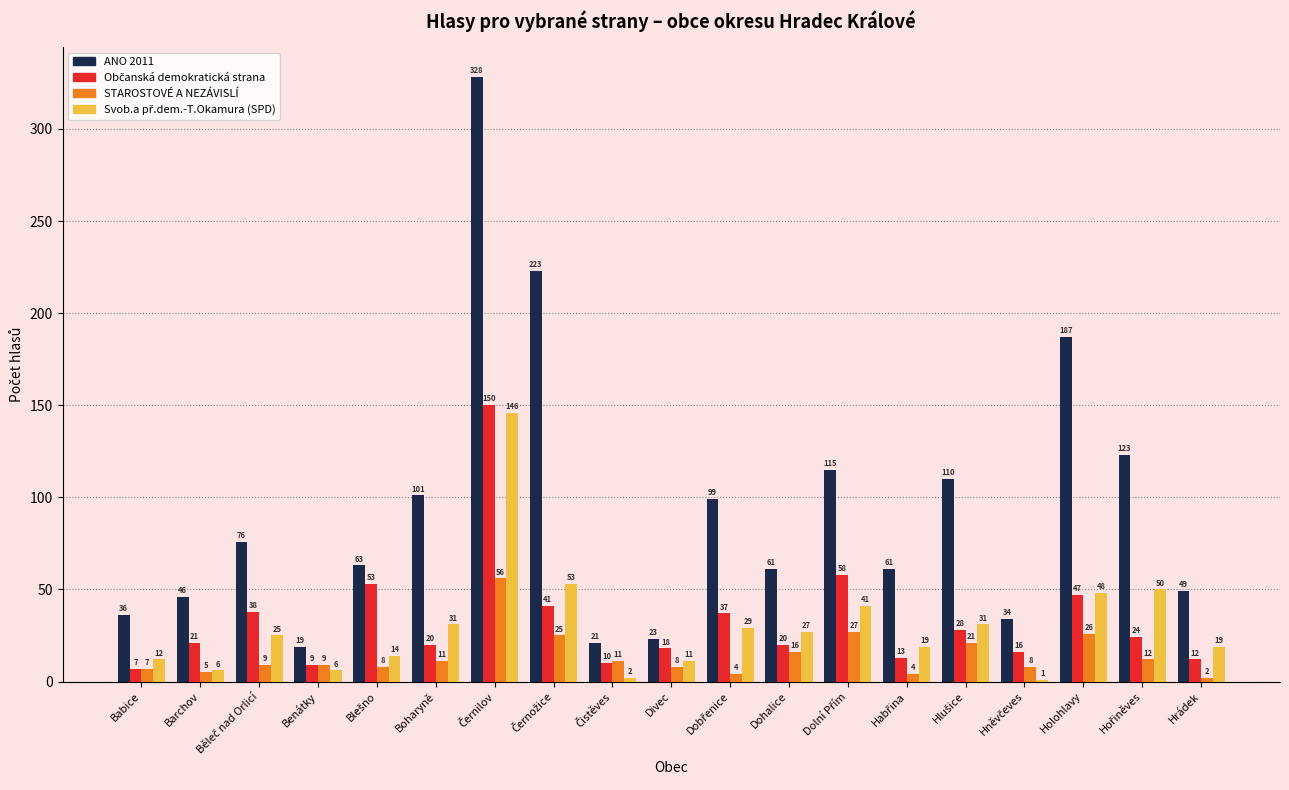

Which series has the largest total across all categories?

ANO 2011